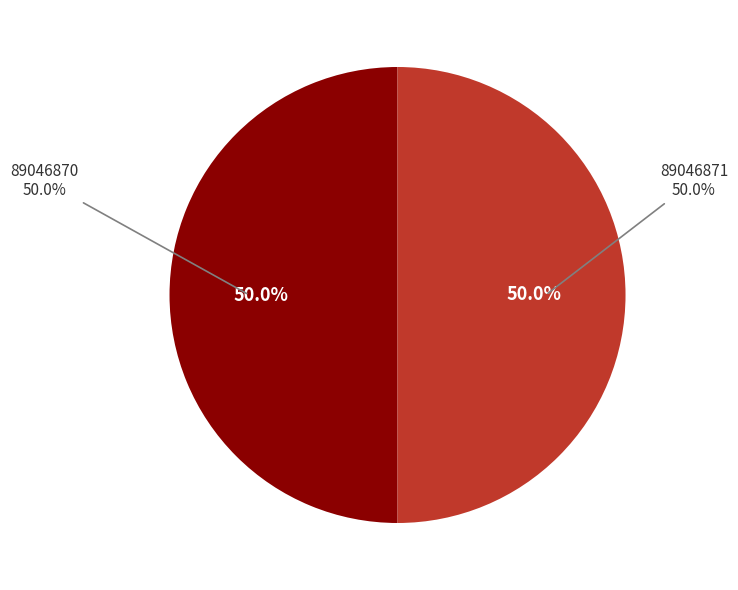

To the nearest percent, what percentage of the pie is 89046870?

50%